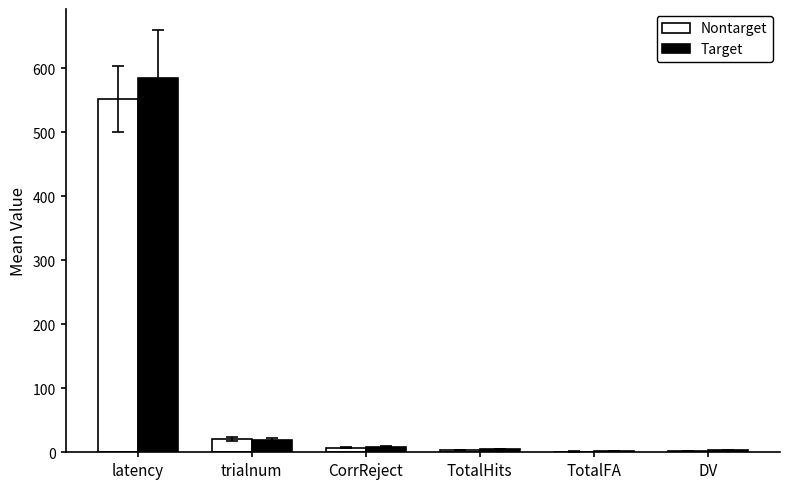

Count the number of categories in the chart.

6